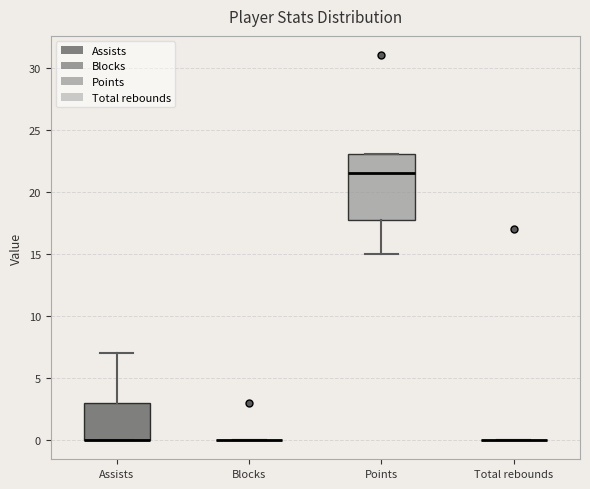

Where does the upper whisker of the box for Assists end on the y-axis? The values are not printed on the chart, so give them approximately, as read against the axis.

7.0